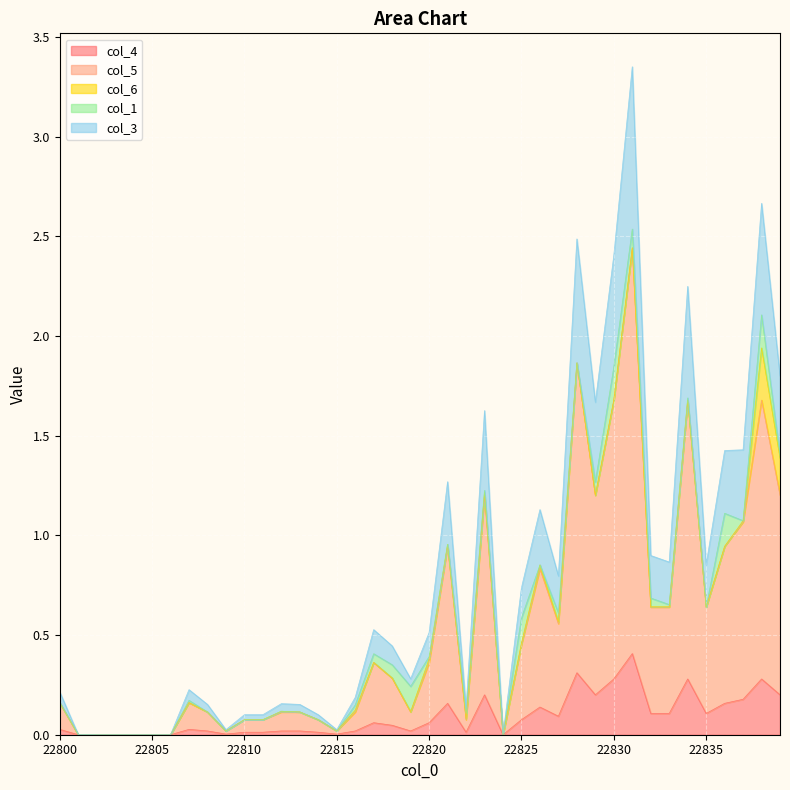

True or false: col_4 has a value of 0.0 at 22810.

True